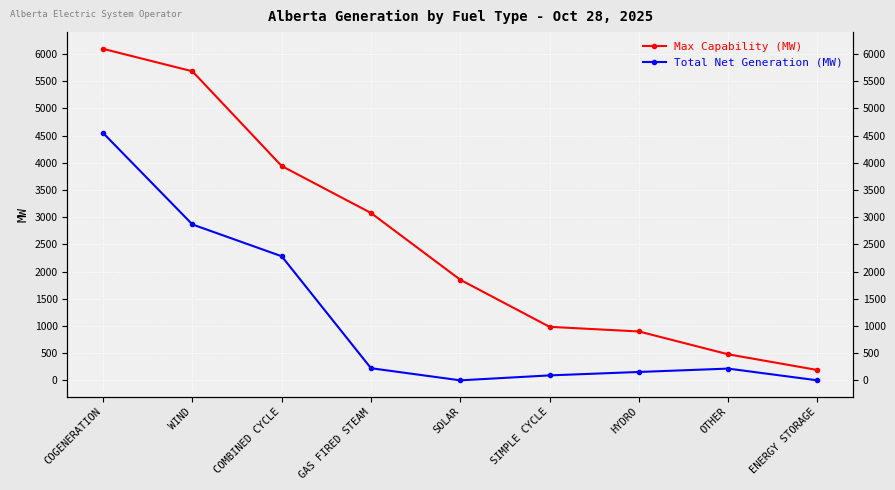

True or false: Max Capability (MW) and Total Net Generation (MW) intersect in this chart.

False